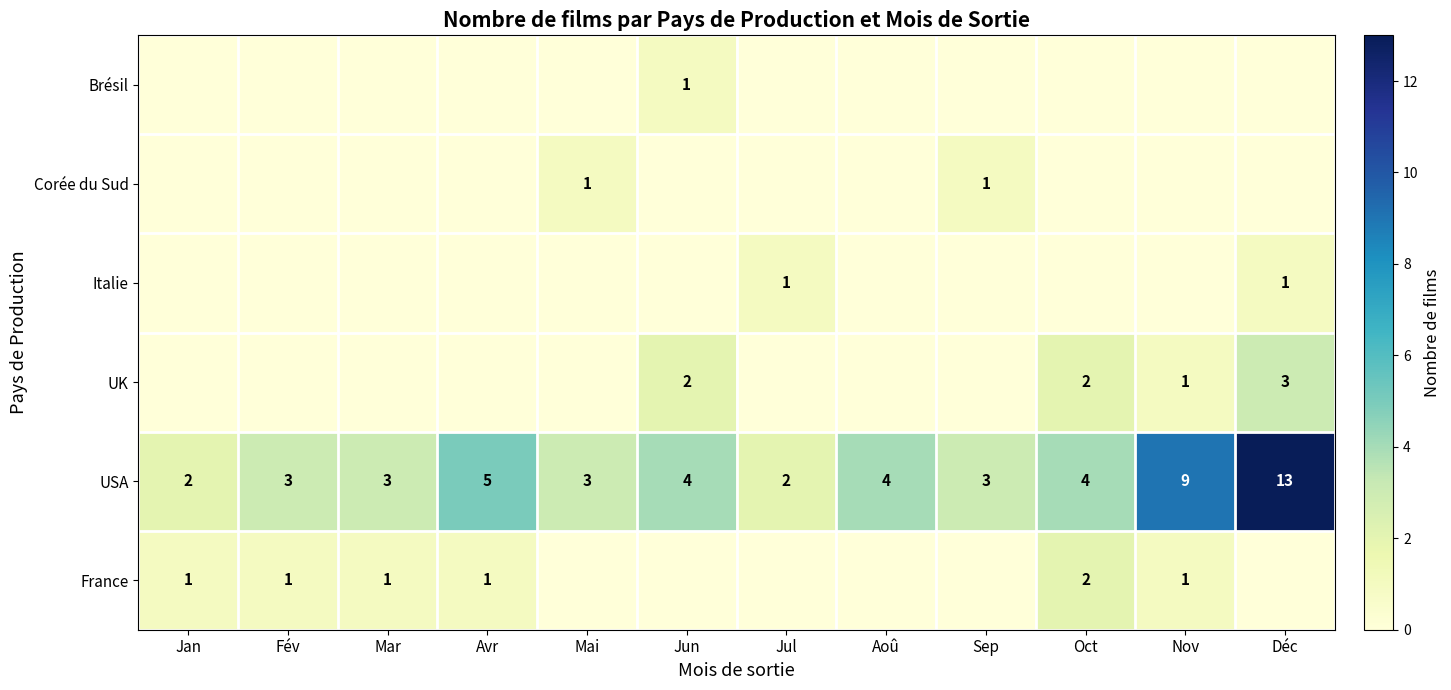

How many categories are shown in the chart?

12